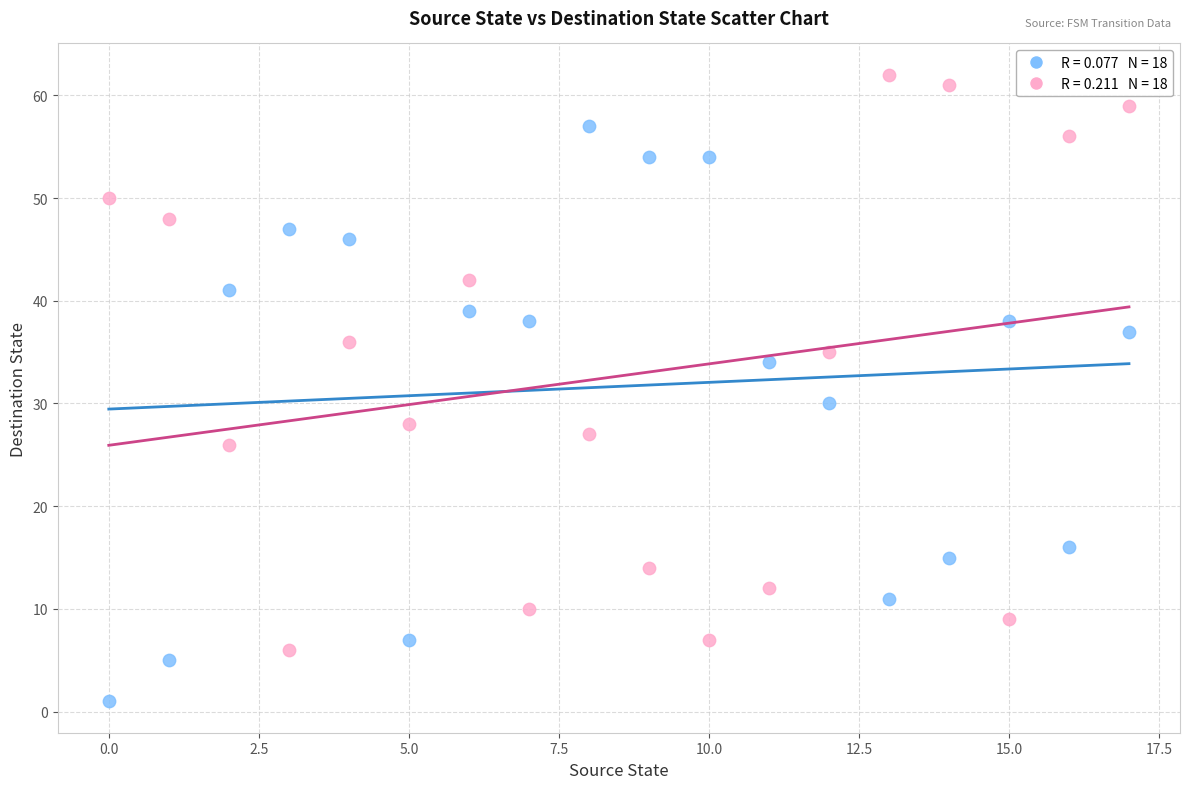

Across all data points, what is the range of Y values (max minus min)?

61